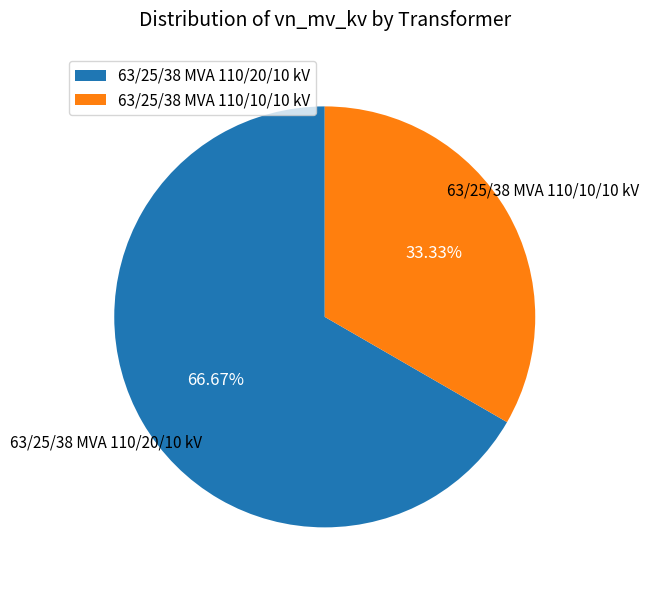

Which category has the biggest portion of the pie?

63/25/38 MVA 110/20/10 kV